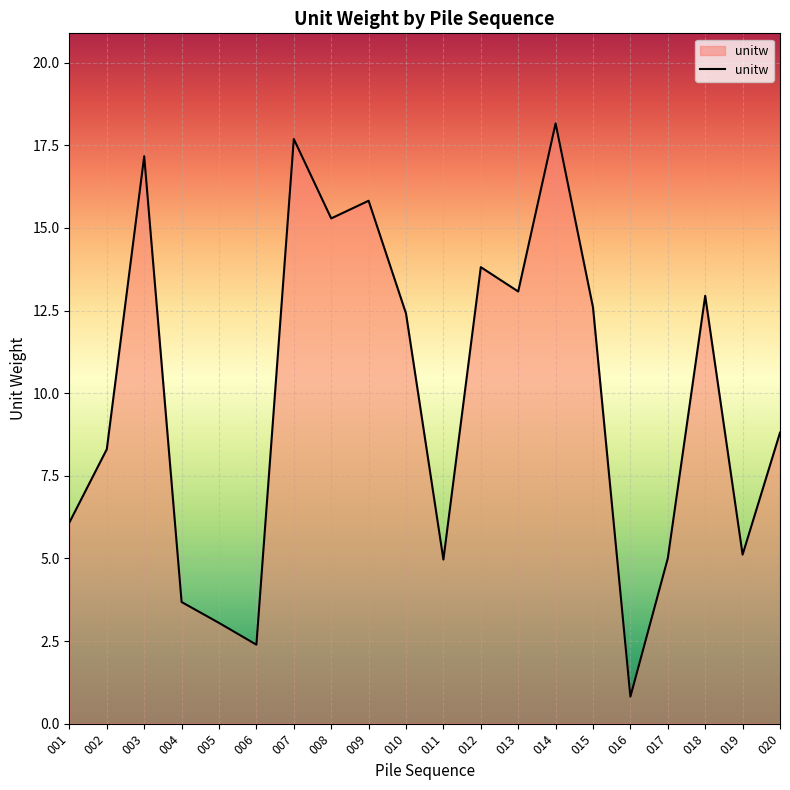

Where does the data first go above 12?

003